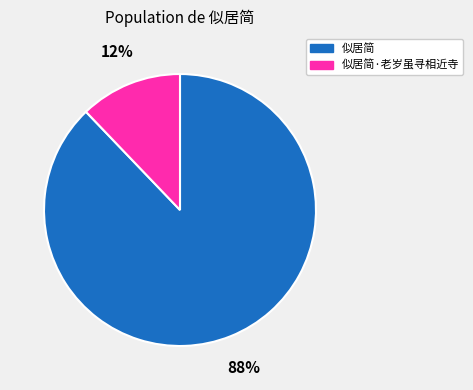

Does any single category account for the majority?

Yes